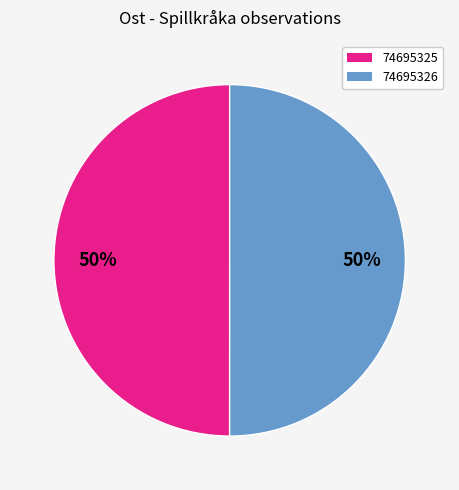

To the nearest percent, what is the average slice percentage?

50%